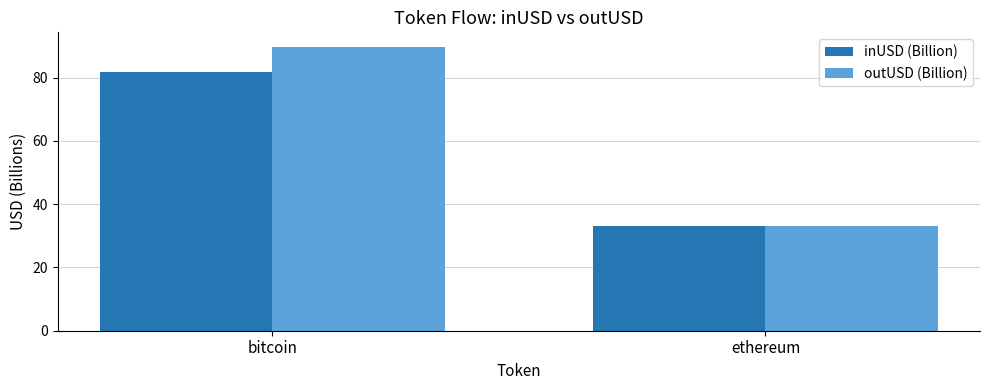

Reading left to right, list all the values displayed in this chart.

inUSD (Billion): 81.8	33.1
outUSD (Billion): 89.8	33.0